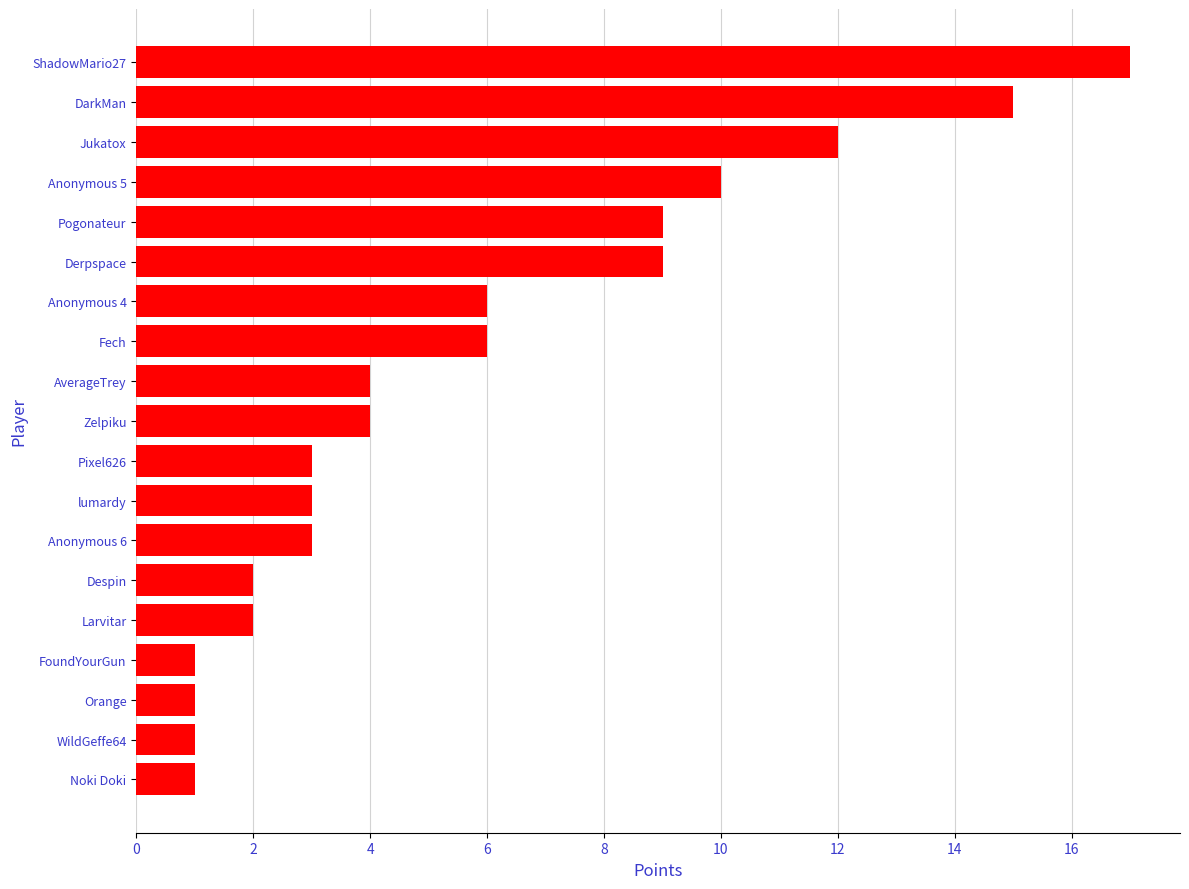

Are the bars horizontal?

Yes